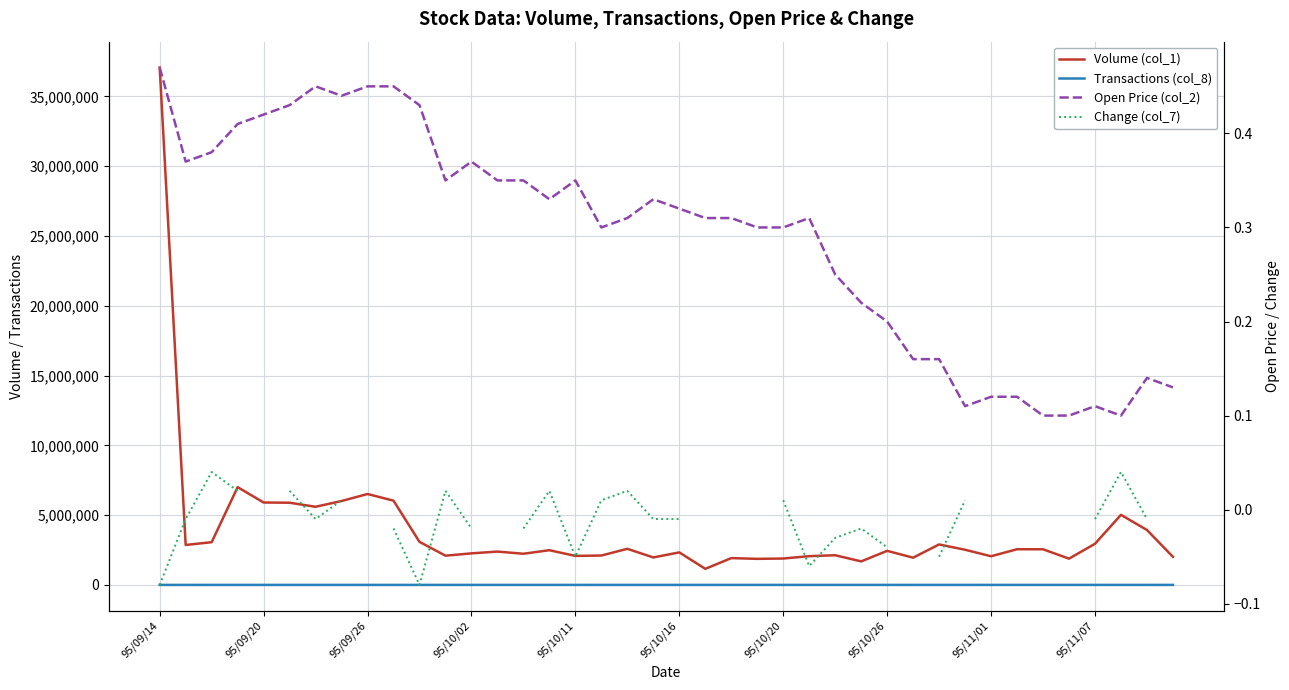

Is the value of Transactions (col_8) at 18 greater than the value of Open Price (col_2) at 95/11/07?

Yes